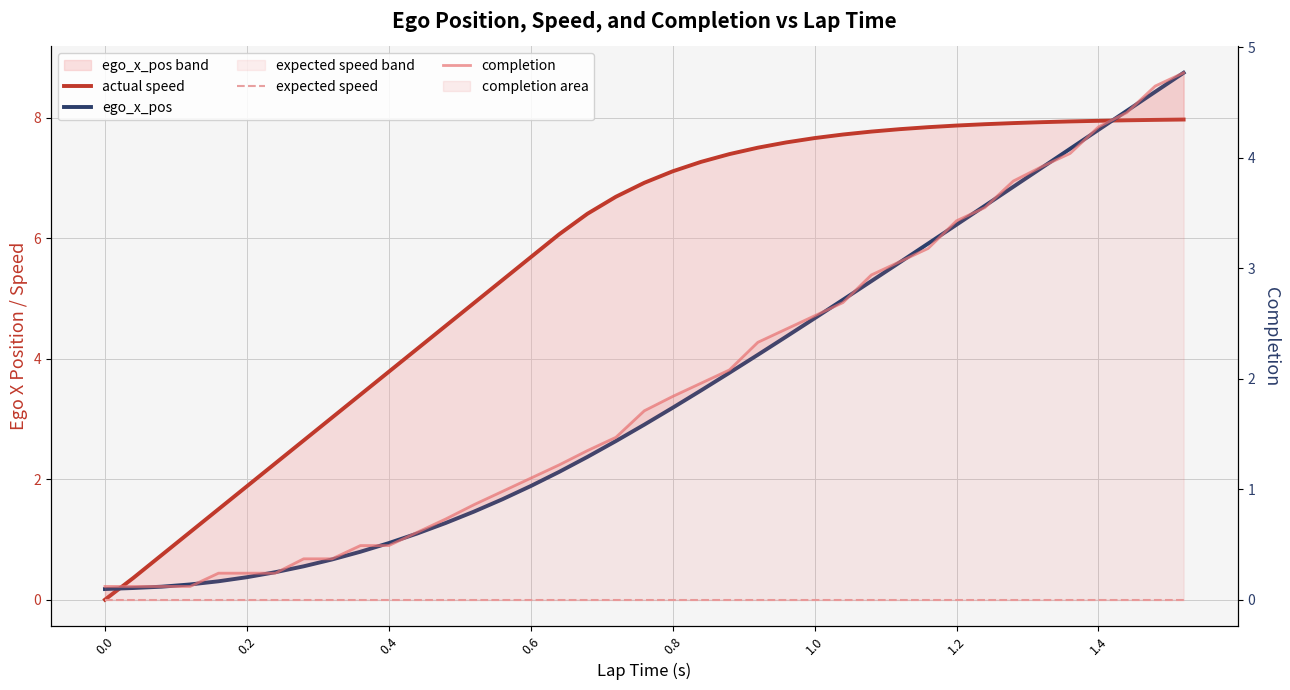

True or false: actual speed and completion intersect in this chart.

True